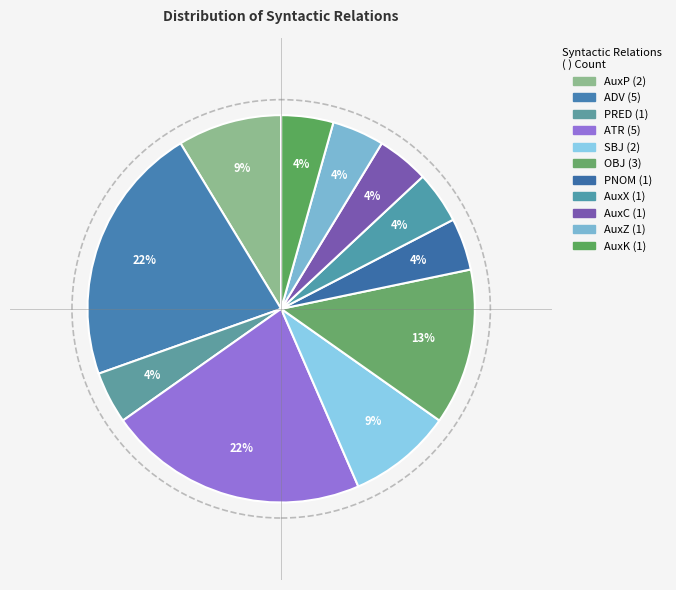

Does AuxP account for over 50% of the chart?

No